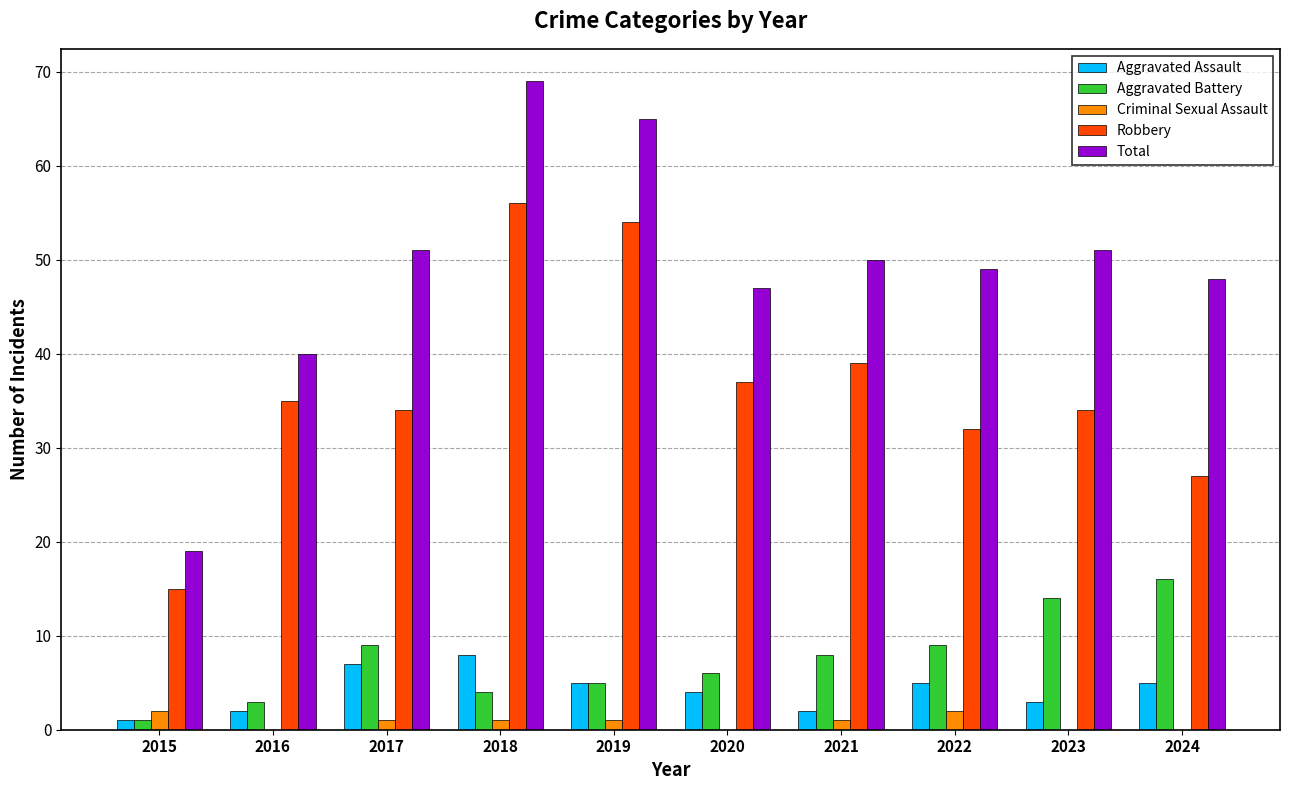

How many distinct data groups are displayed?

5